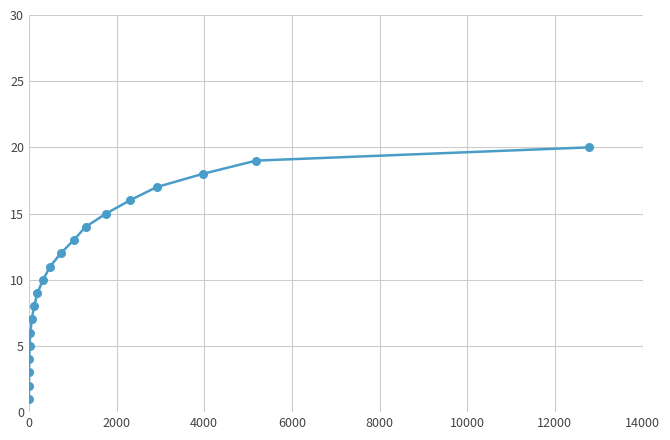

What is the greatest value displayed?

20